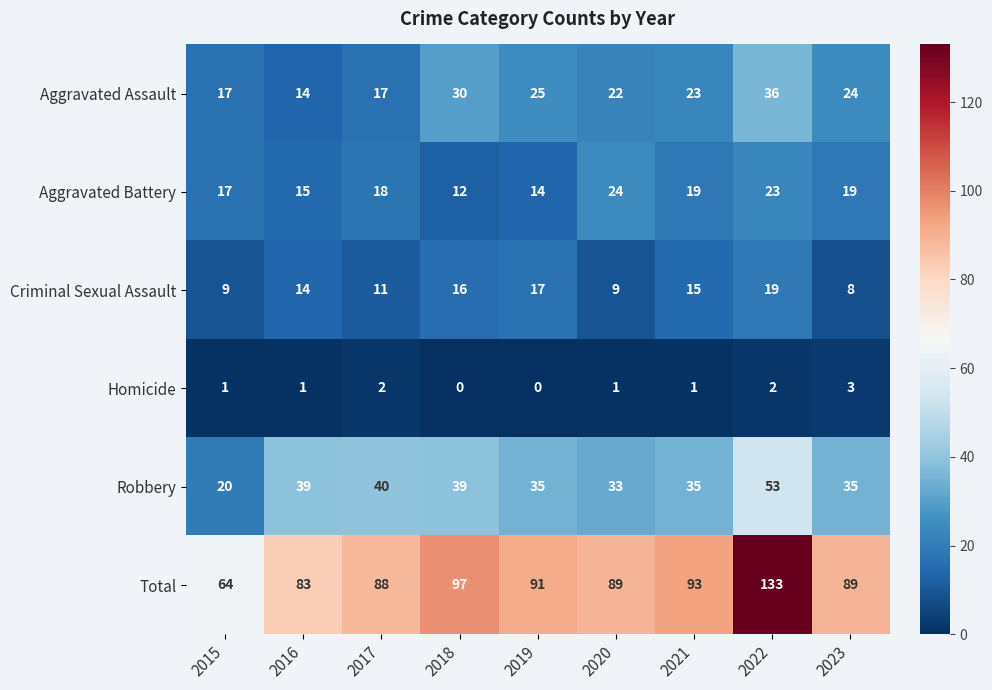

Rank the series by their maximum value, from highest to lowest.

Total, Robbery, Aggravated Assault, Aggravated Battery, Criminal Sexual Assault, Homicide